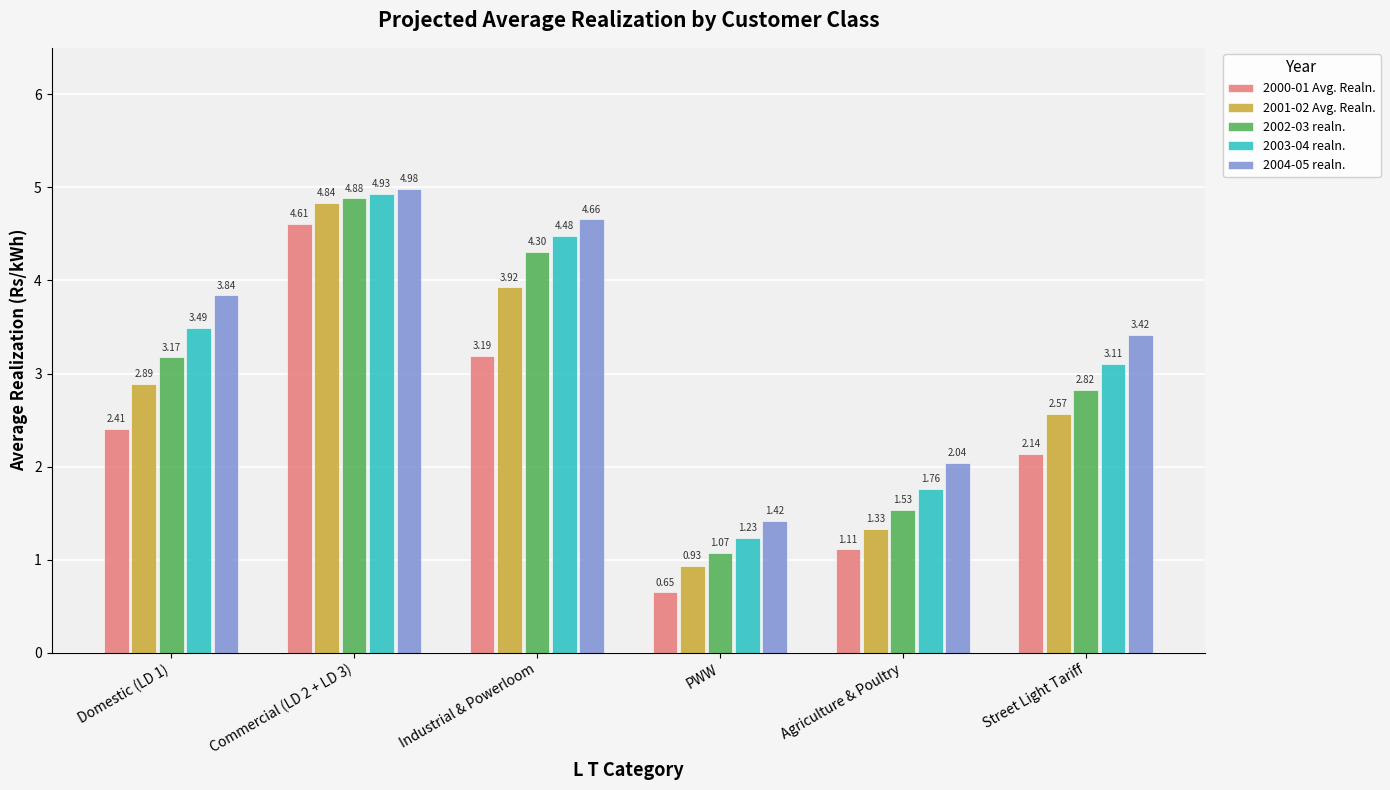

At Commercial (LD 2 + LD 3), list the series in order from smallest to largest.

2000-01 Avg. Realn., 2001-02 Avg. Realn., 2002-03 realn., 2003-04 realn., 2004-05 realn.